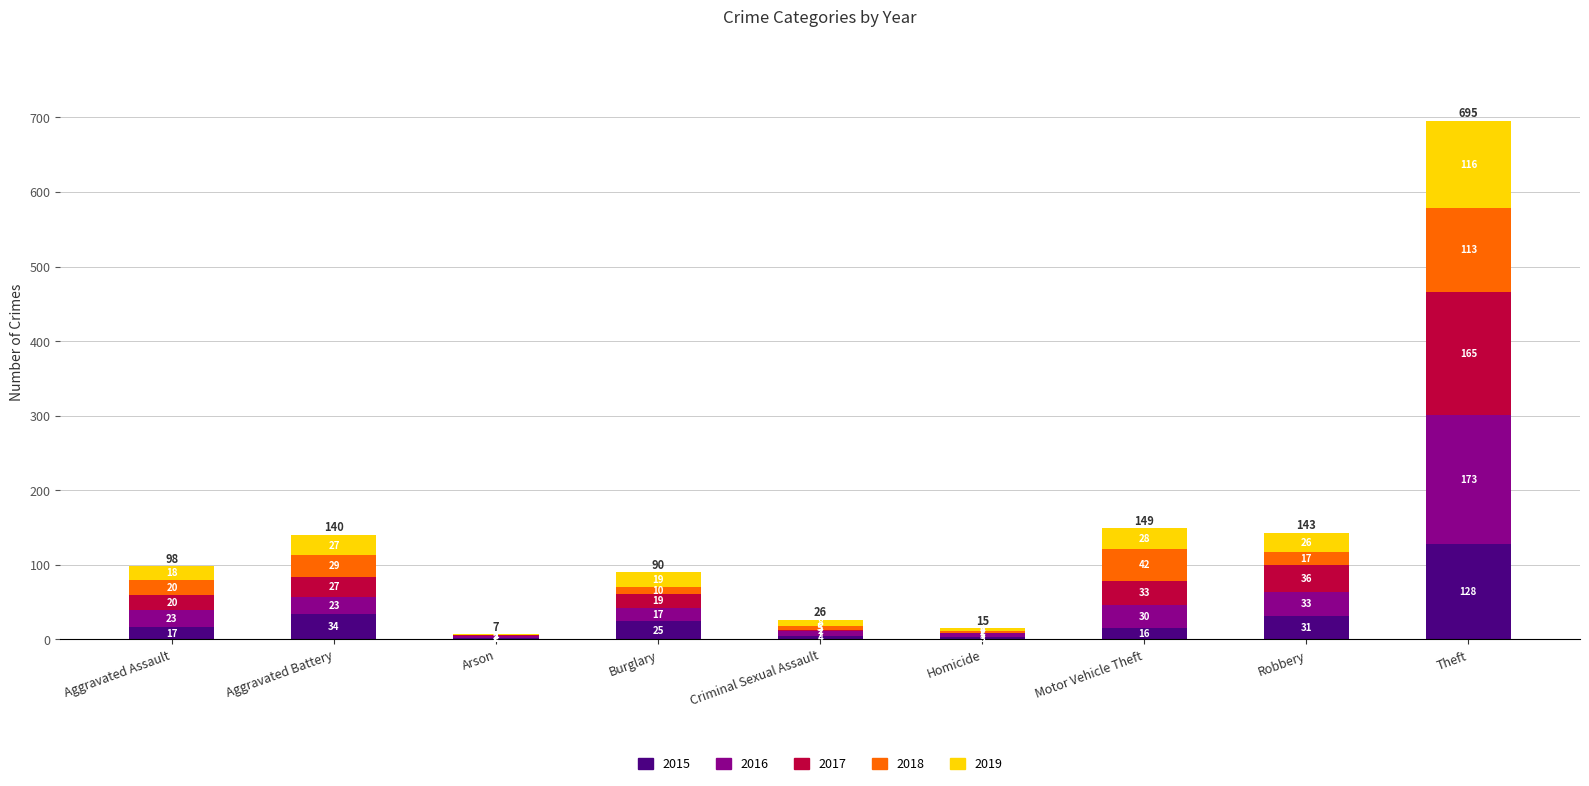

What is the total value across all series at Criminal Sexual Assault?

26